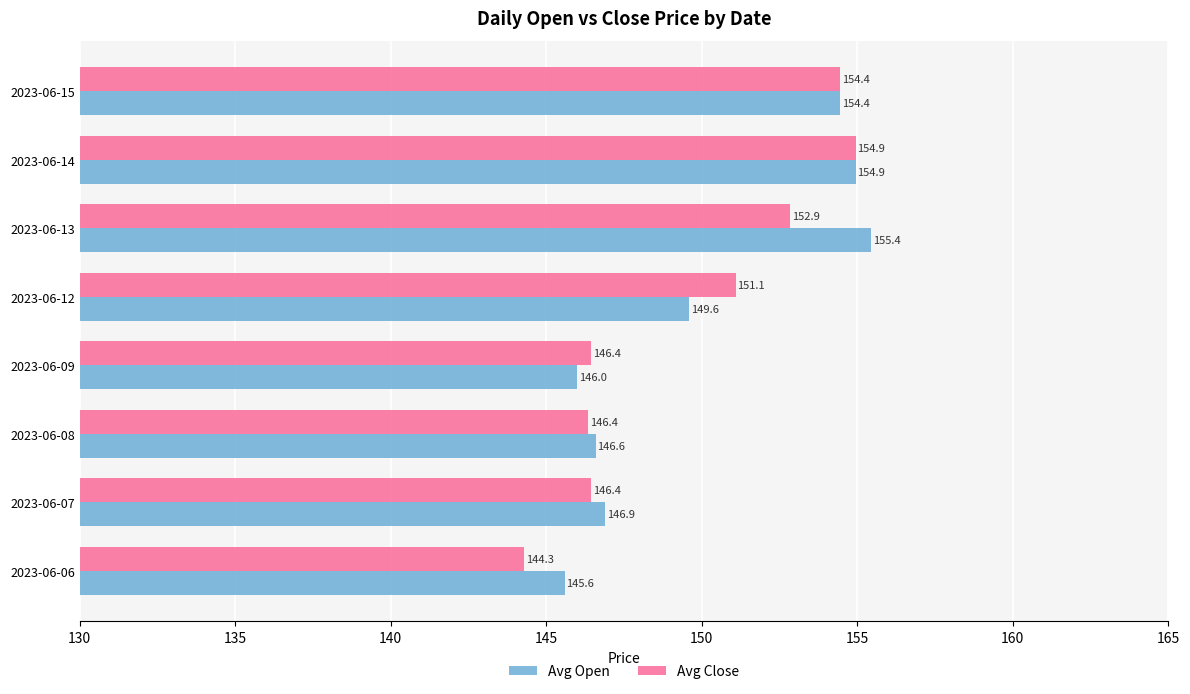

Rank the series at 2023-06-09 from lowest to highest value.

Avg Open, Avg Close